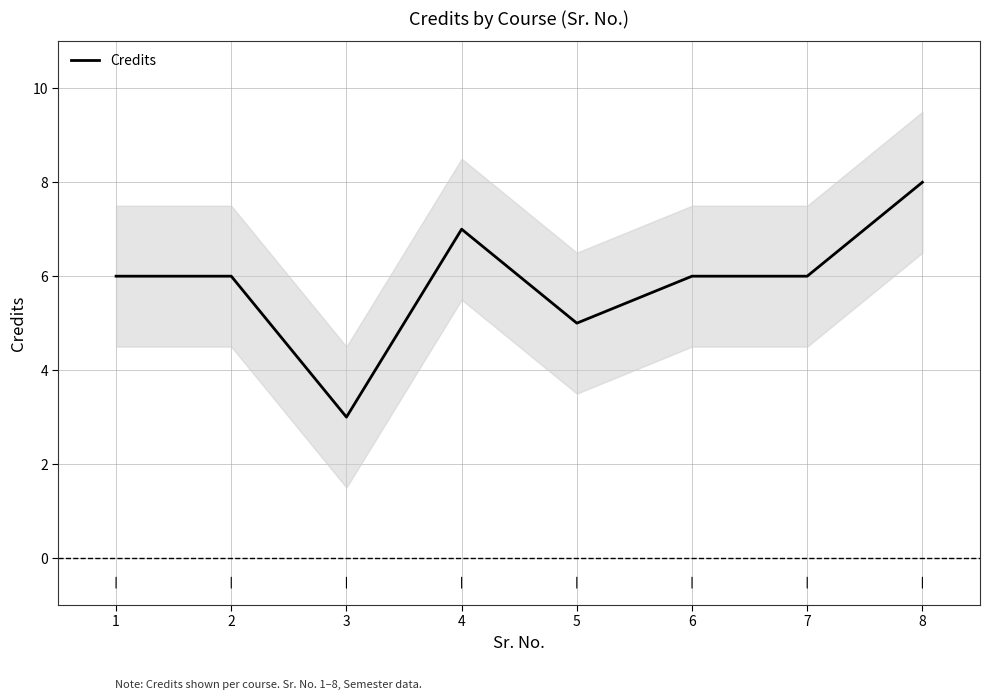

Count the values in the range 6 to 7.

5